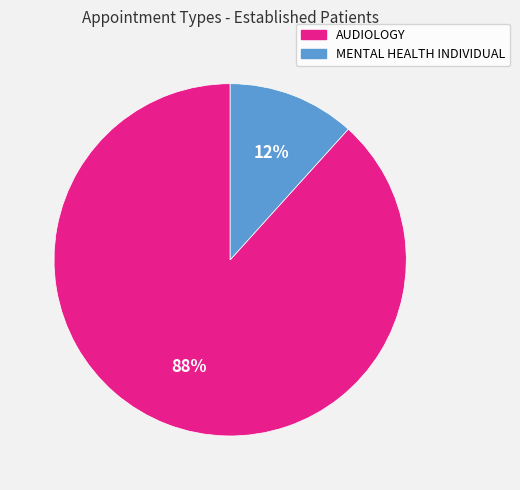

Is there a majority slice in this chart?

Yes